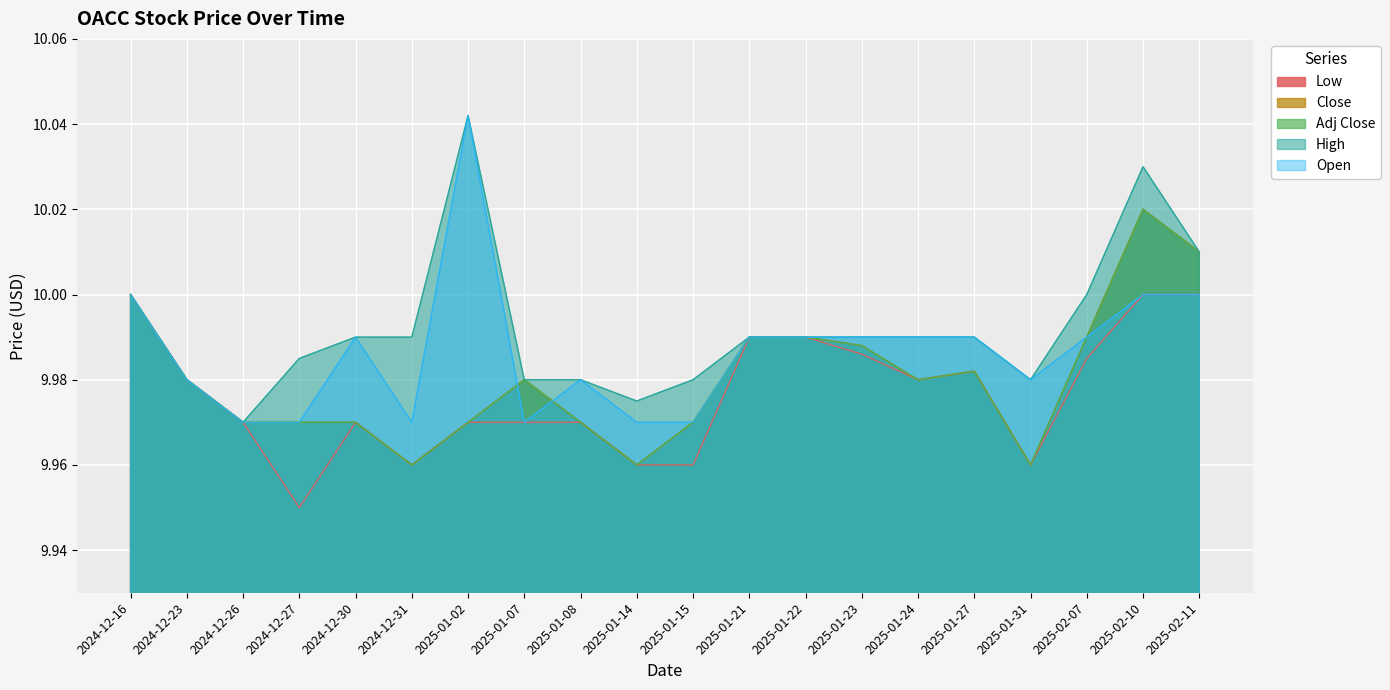

What is the maximum value for Adj Close?

10.0